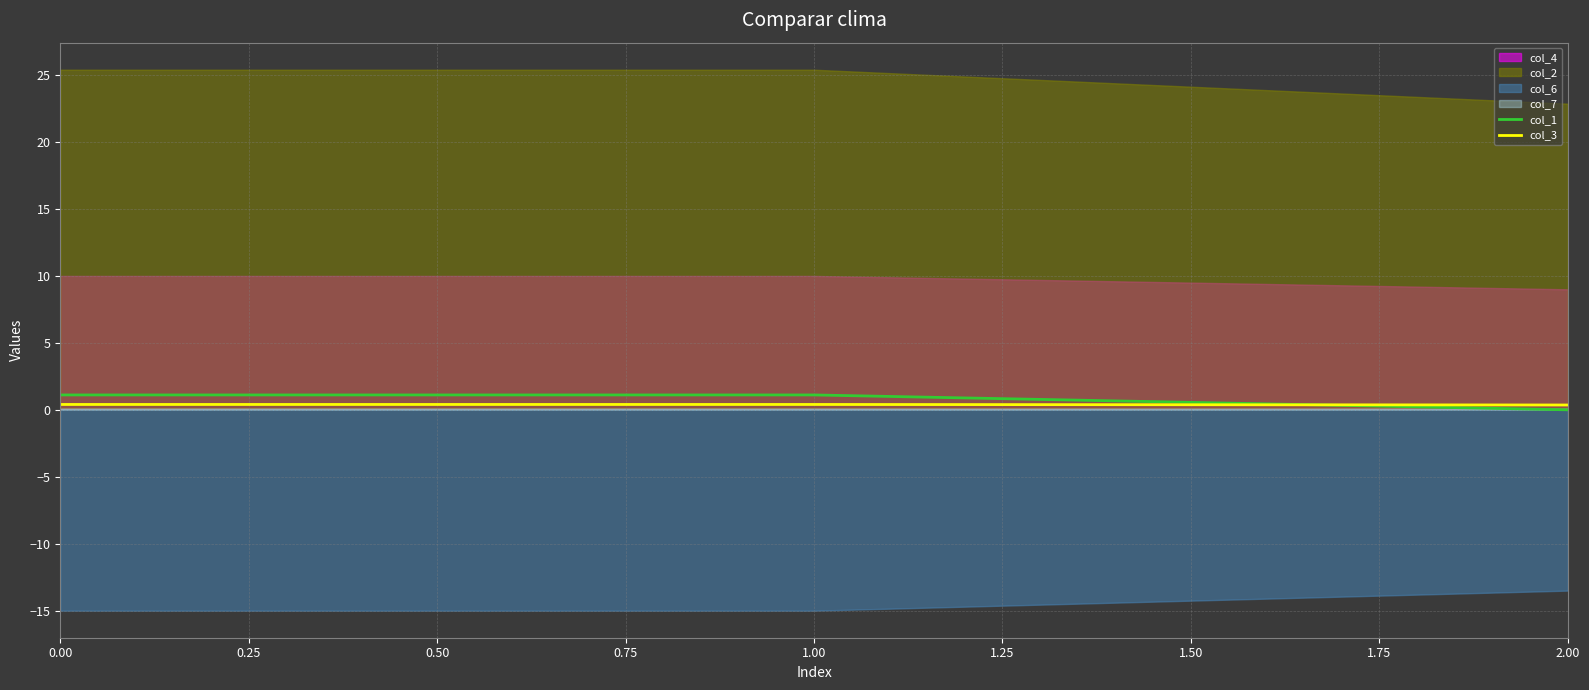

At which label does col_1 reach its minimum?

2.00